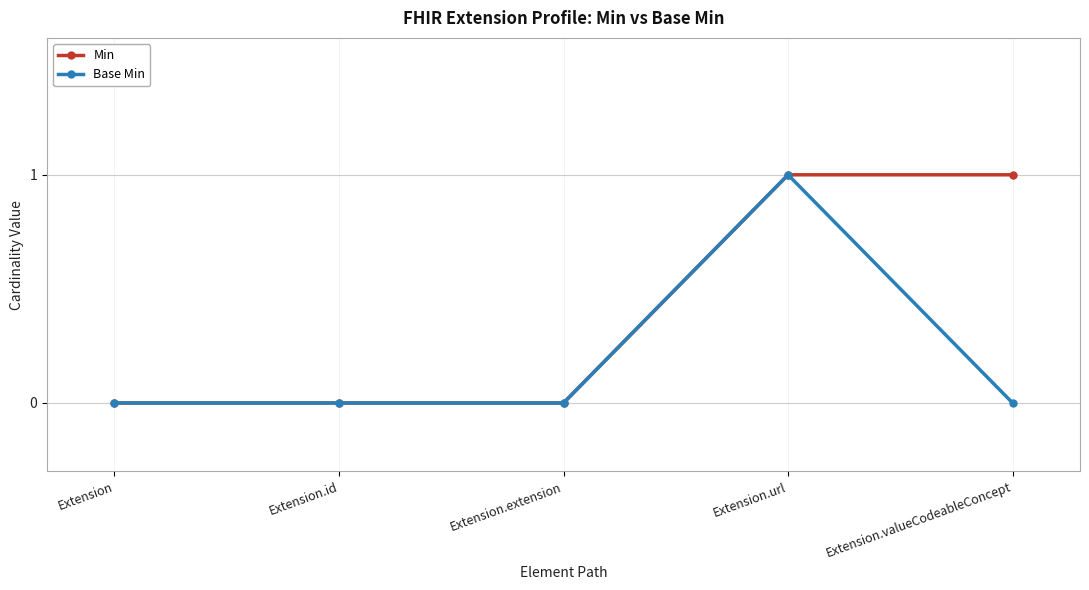

List the series in order of their overall mean, lowest first.

Base Min, Min